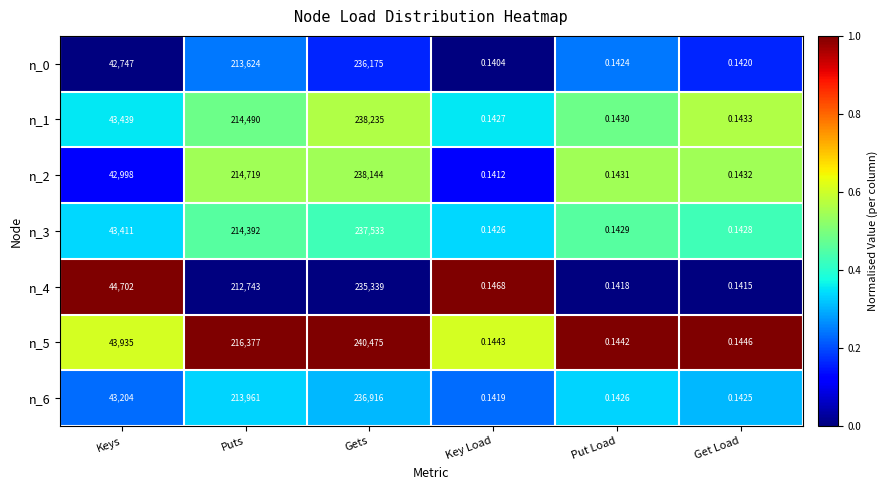

List the labels in order of n_4 value, largest first.

Gets, Puts, Keys, Key Load, Put Load, Get Load